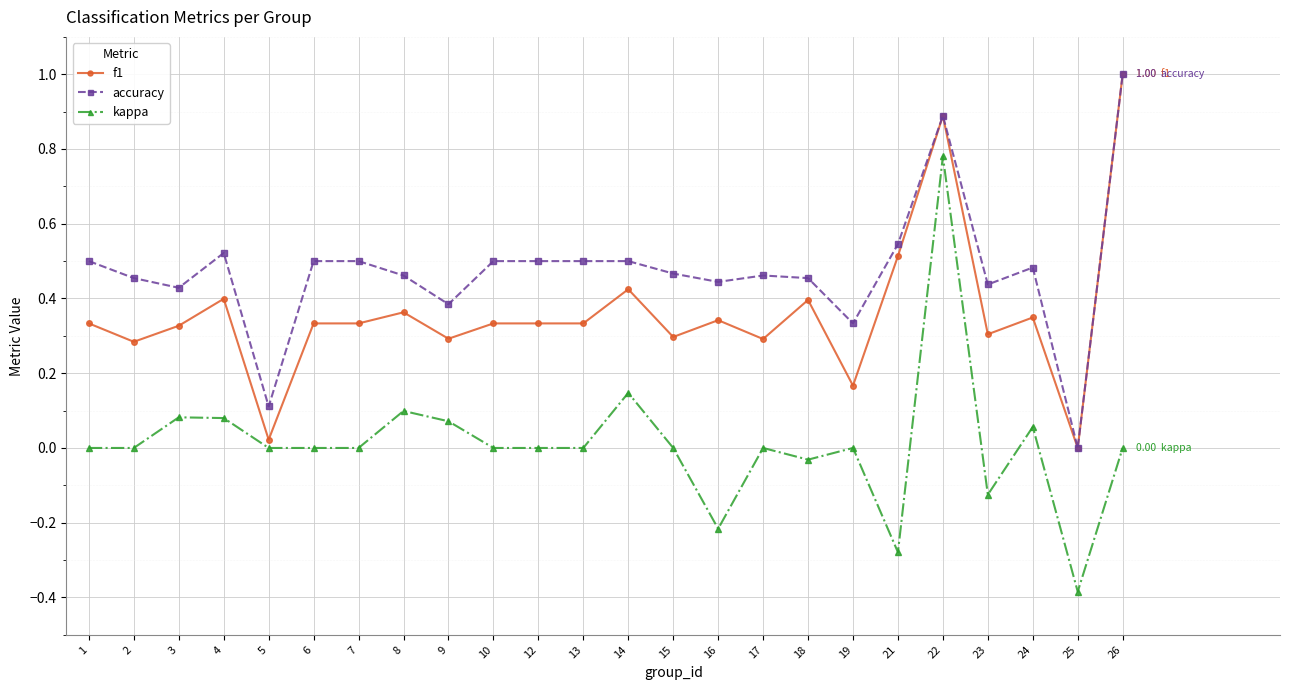

True or false: accuracy and kappa cross at least once.

False